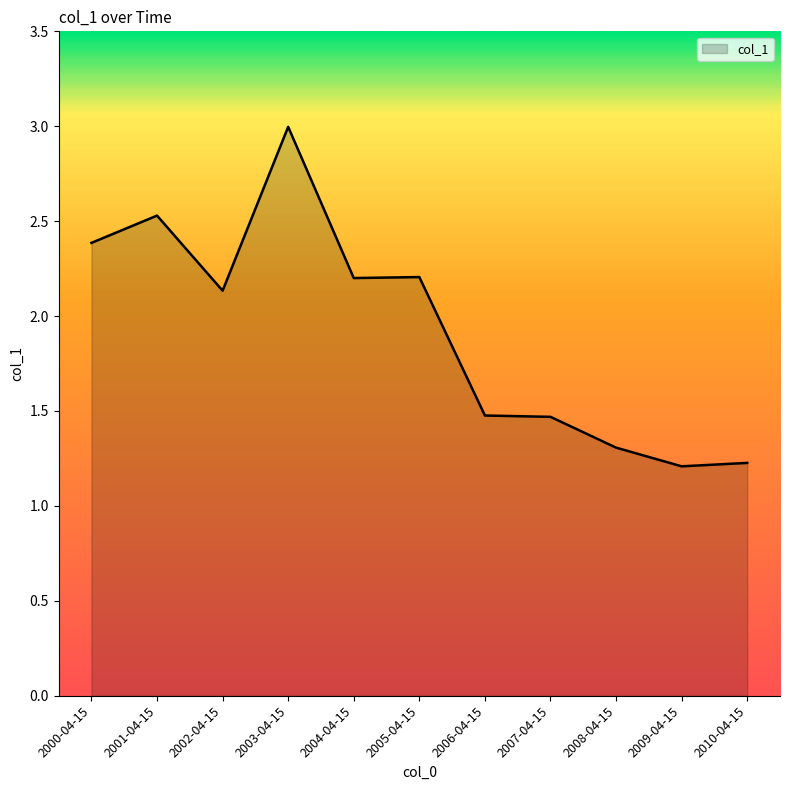

What is the difference between the maximum and second lowest values?

1.8